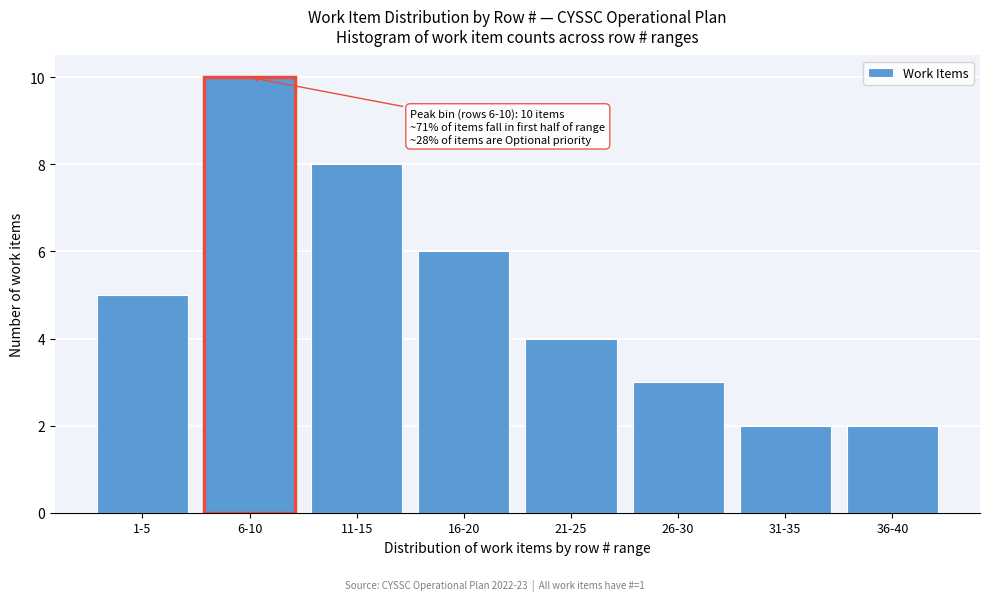

Reading right to left, list all the values displayed in this chart.

2	2	3	4	6	8	10	5